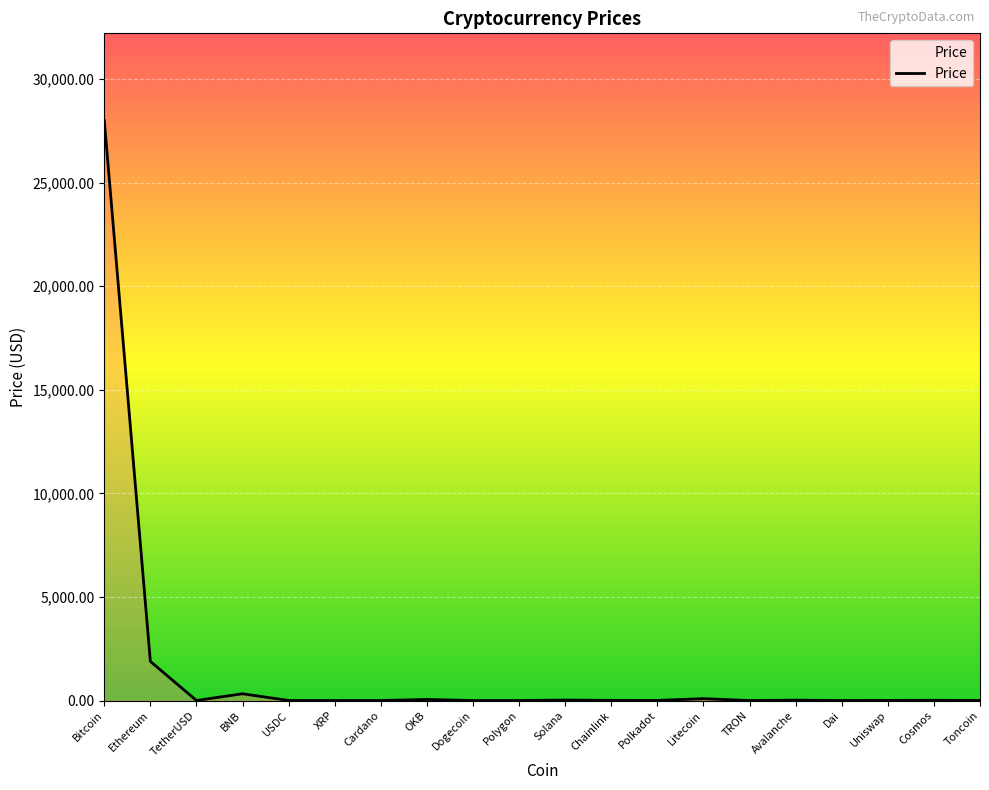

What is the difference between the second highest and second lowest values?

1888.4